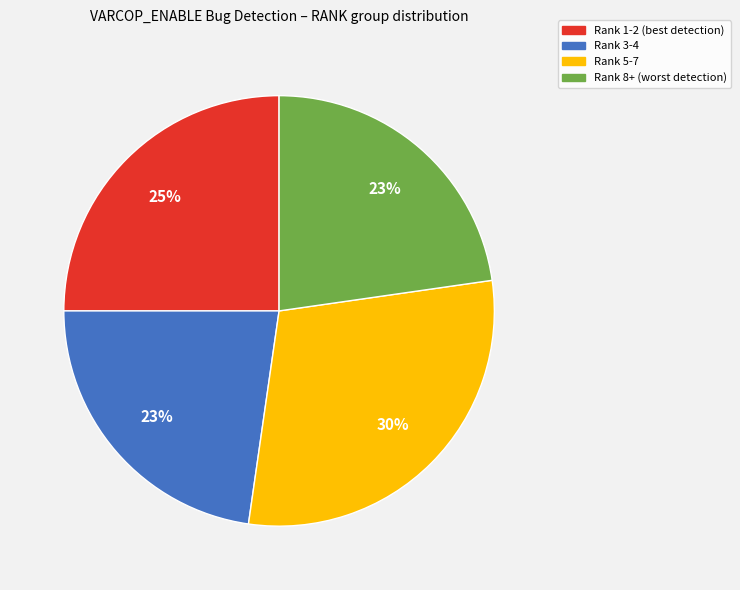

To the nearest percent, what percentage of the pie is Rank 8+ (worst detection)?

23%